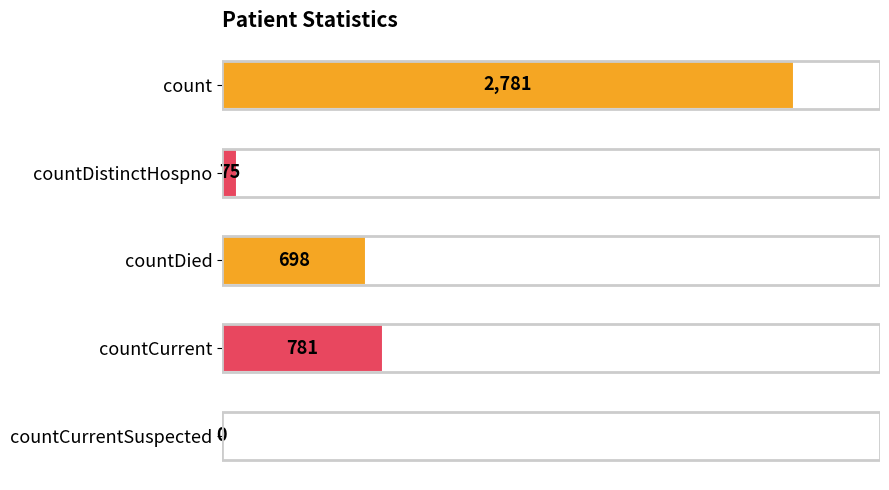

What is the change in value from countDied to countCurrentSuspected?

-698